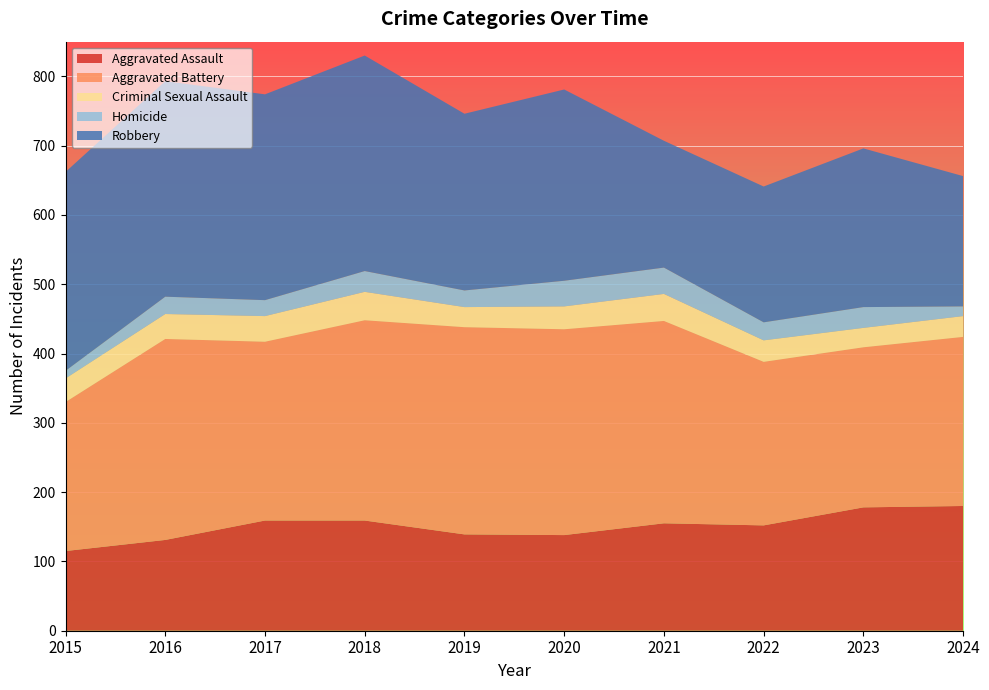

Reading left to right, transcribe all the data shown in this chart.

Aggravated Assault: 2015=115	2016=131	2017=159	2018=159	2019=139	2020=138	2021=155	2022=152	2023=178	2024=180
Aggravated Battery: 2015=215	2016=290	2017=258	2018=289	2019=299	2020=297	2021=292	2022=236	2023=231	2024=244
Criminal Sexual Assault: 2015=34	2016=36	2017=37	2018=41	2019=29	2020=33	2021=39	2022=31	2023=28	2024=30
Homicide: 2015=11	2016=25	2017=23	2018=30	2019=24	2020=37	2021=38	2022=26	2023=30	2024=14
Robbery: 2015=287	2016=311	2017=297	2018=311	2019=255	2020=276	2021=183	2022=196	2023=229	2024=188